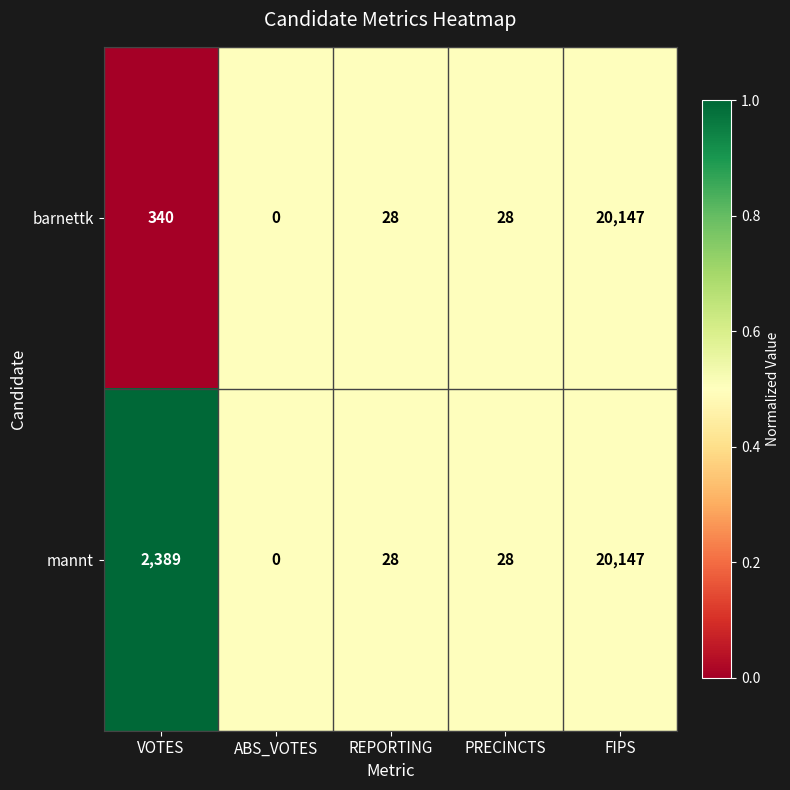

What is the difference between the barnettk values at VOTES and FIPS?

19807